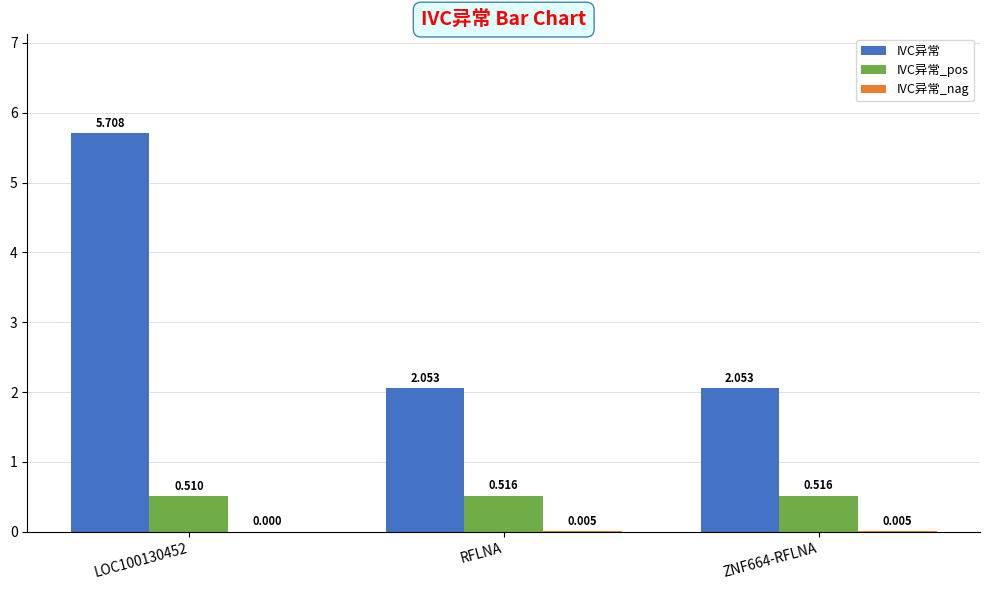

Which series has the largest total across all categories?

IVC异常